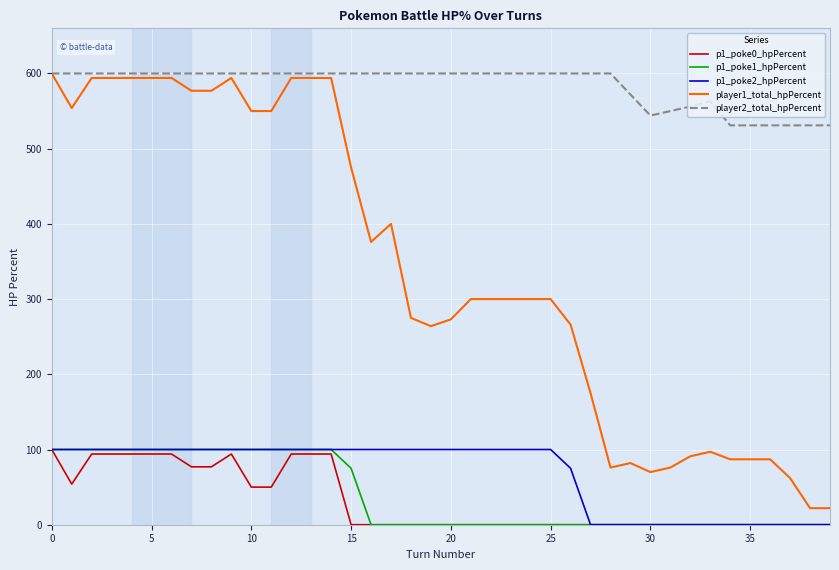

Which series has the largest total across all categories?

player2_total_hpPercent